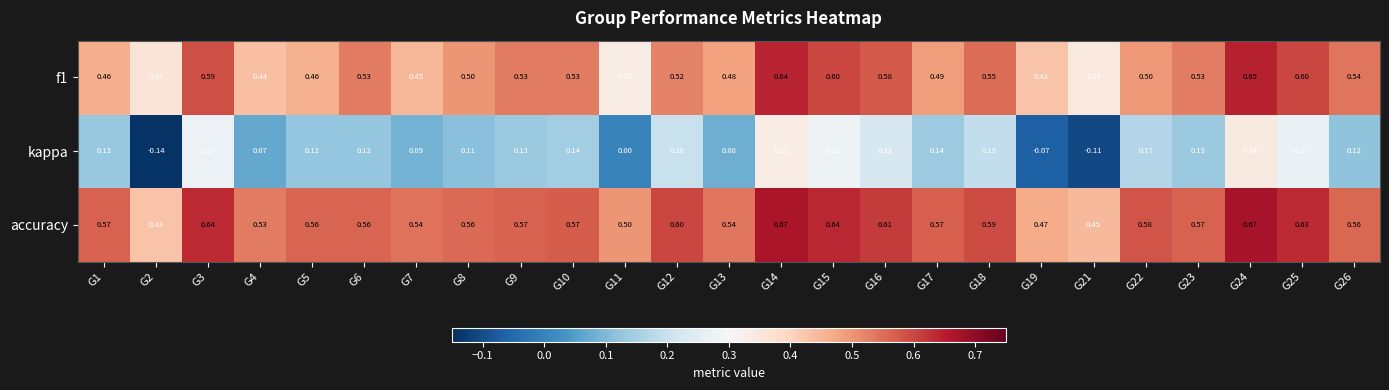

Which series changed the most between G4 and G19?

kappa